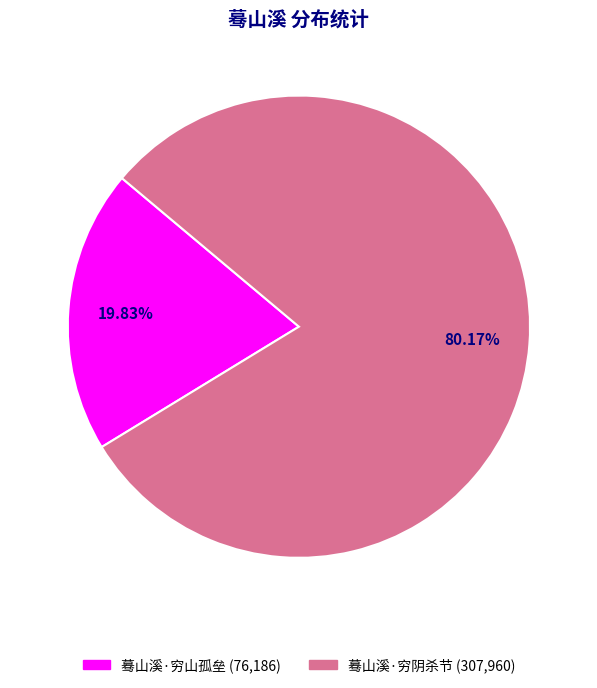

Which slice is the smallest?

蓦山溪·穷山孤垒